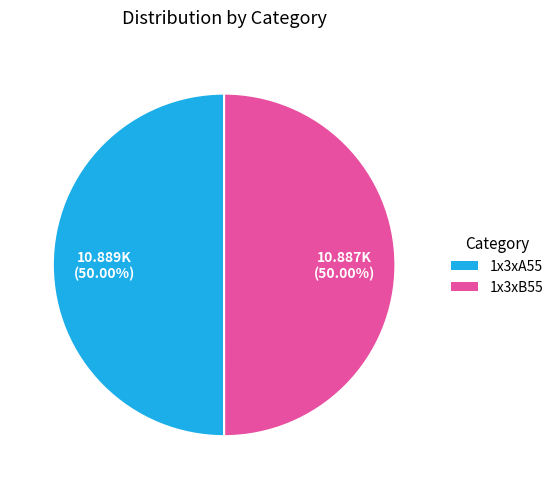

Is it true that 1x3xB55 is 50% of the pie?

True